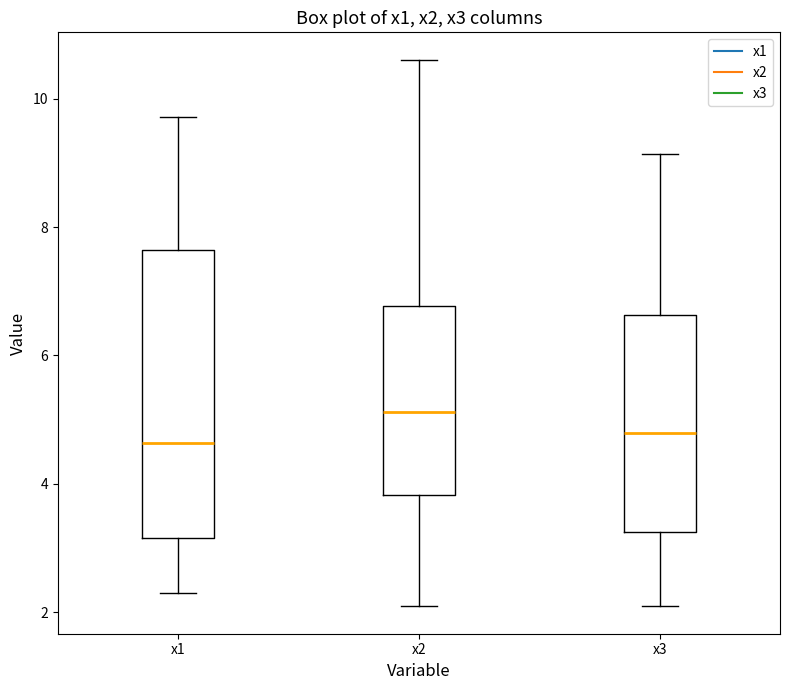

Where is the upper edge of the box for x1 on the y-axis? The values are not printed on the chart, so give them approximately, as read against the axis.

7.6